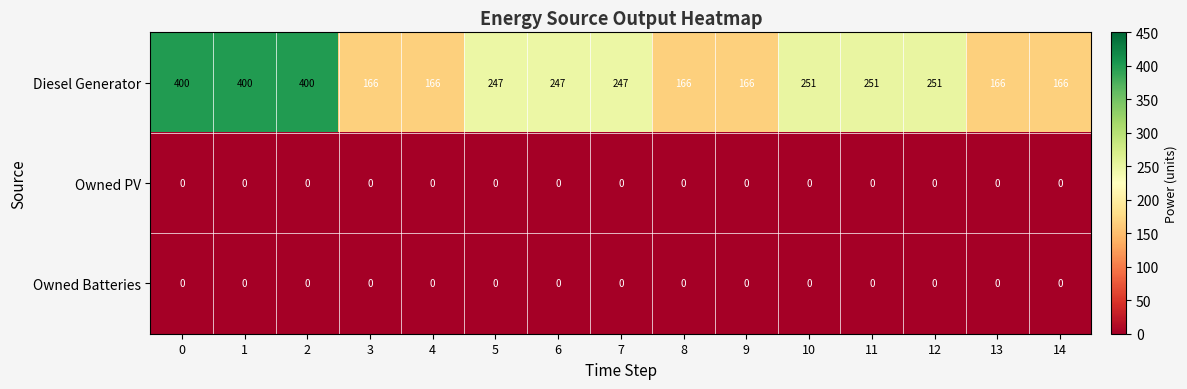

What is the total value across all series at 1?

400